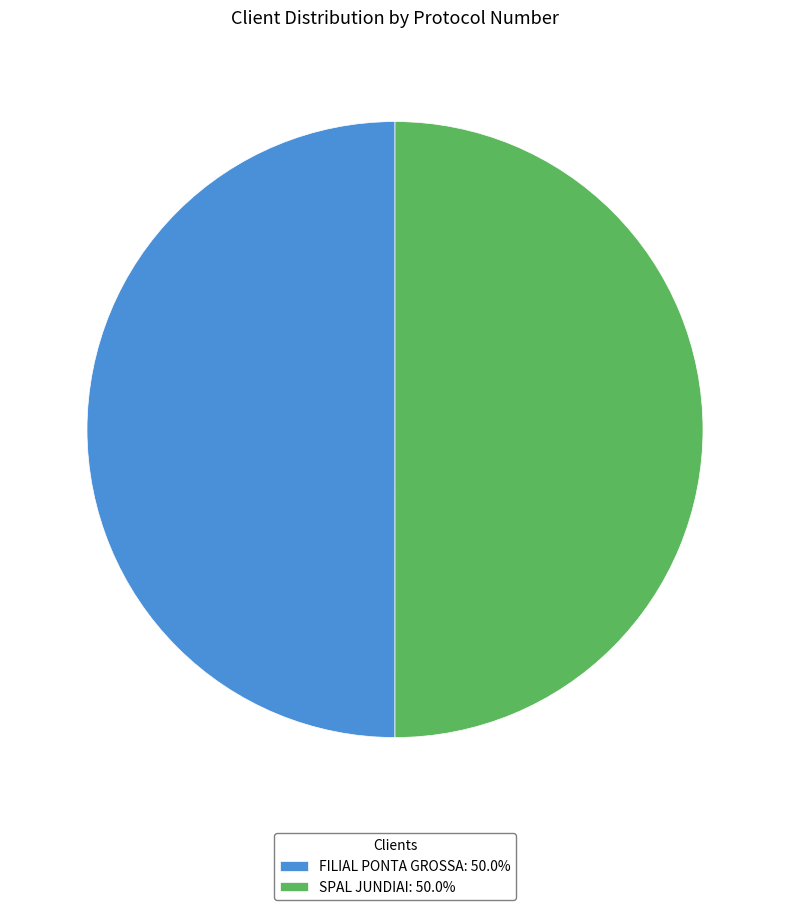

Is the sum of FILIAL PONTA GROSSA: 50.0% and SPAL JUNDIAI: 50.0% greater than half?

Yes